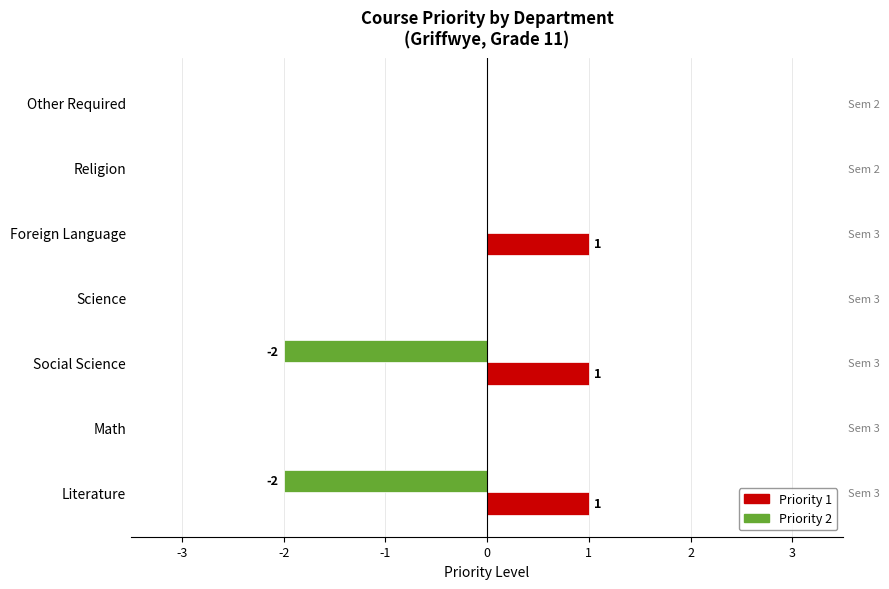

How many negative values does the Priority 2 series have?

2